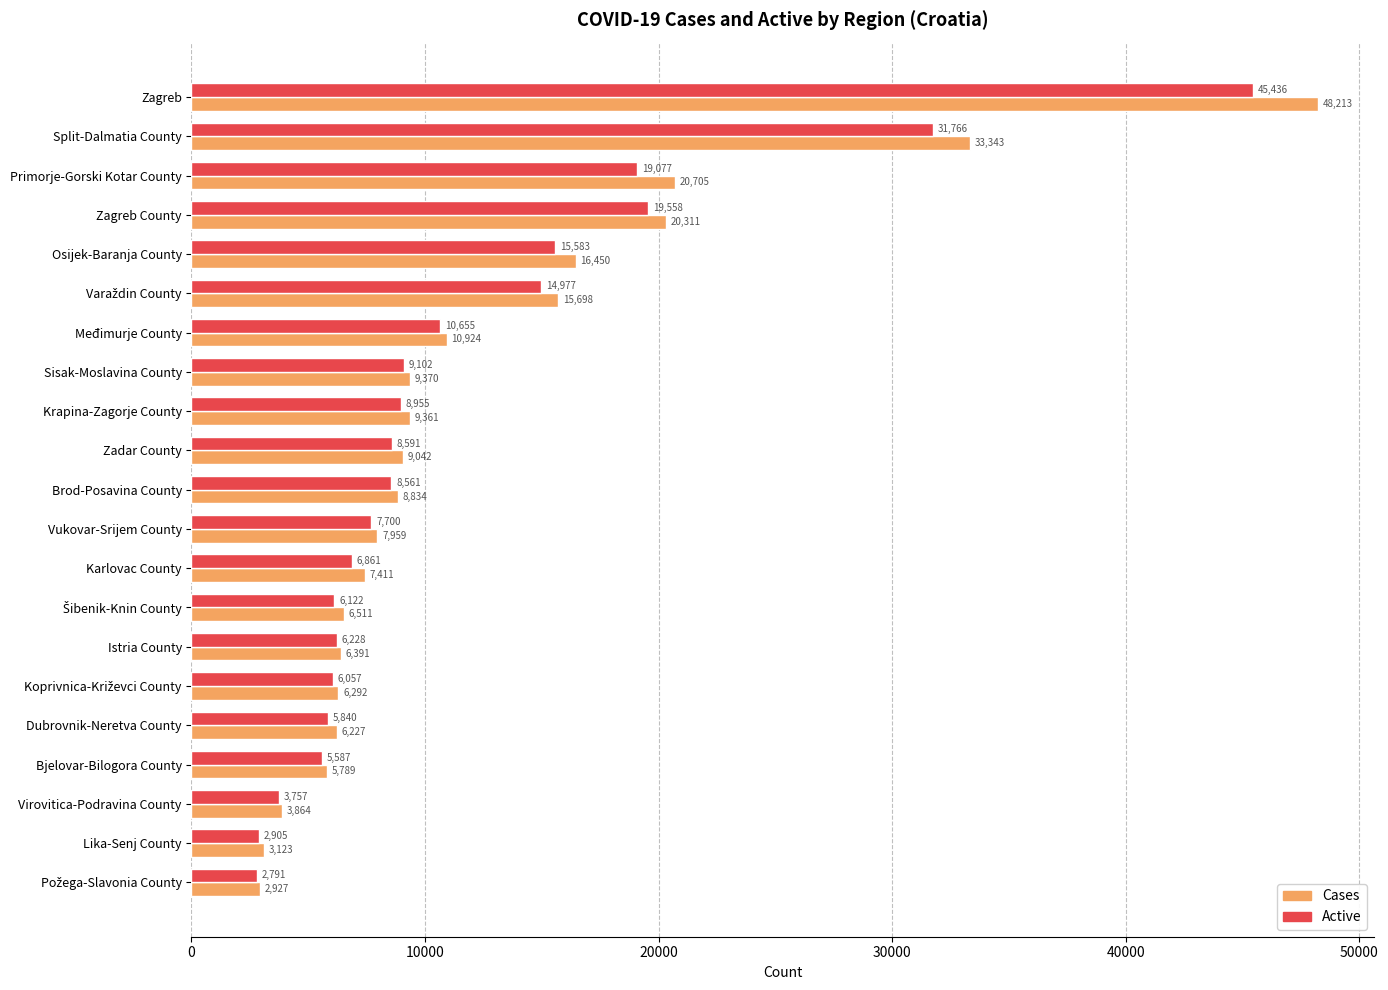

Rank the series at Lika-Senj County from highest to lowest value.

Cases, Active